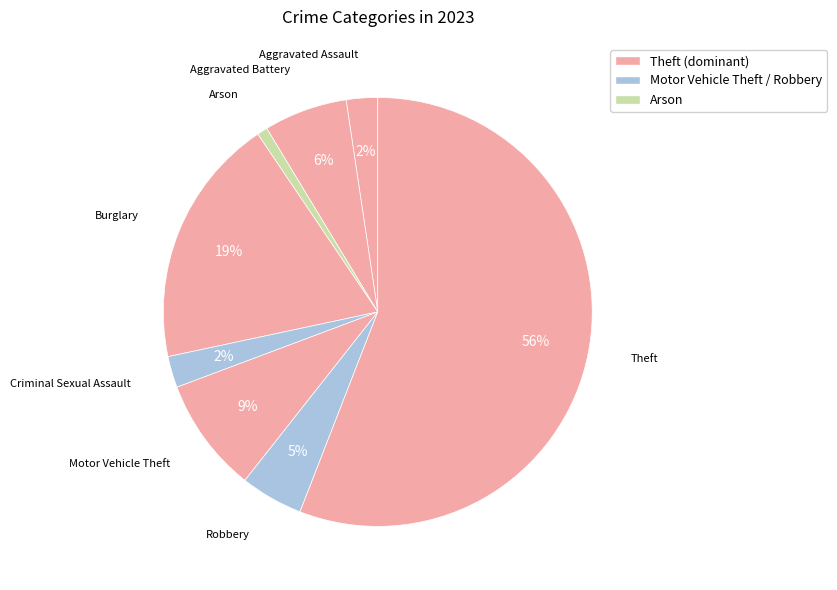

Count the number of slices in the pie.

8